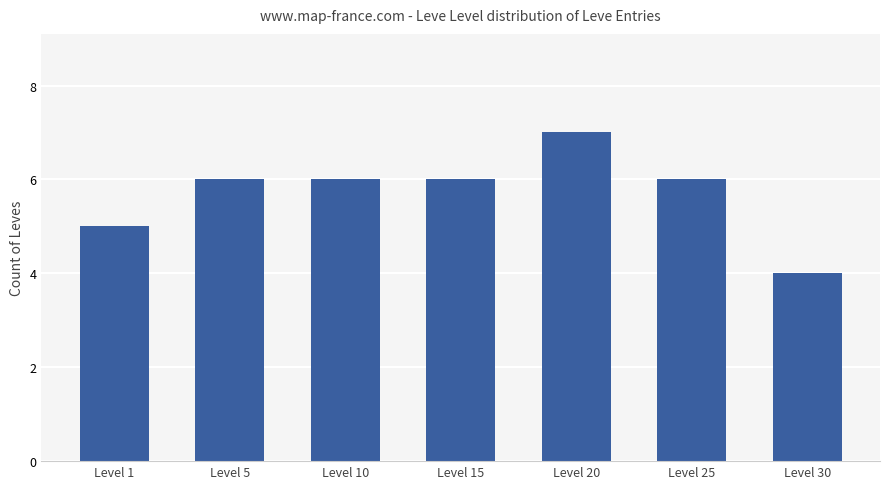

What is the sum of the values at Level 10 and Level 30?

10